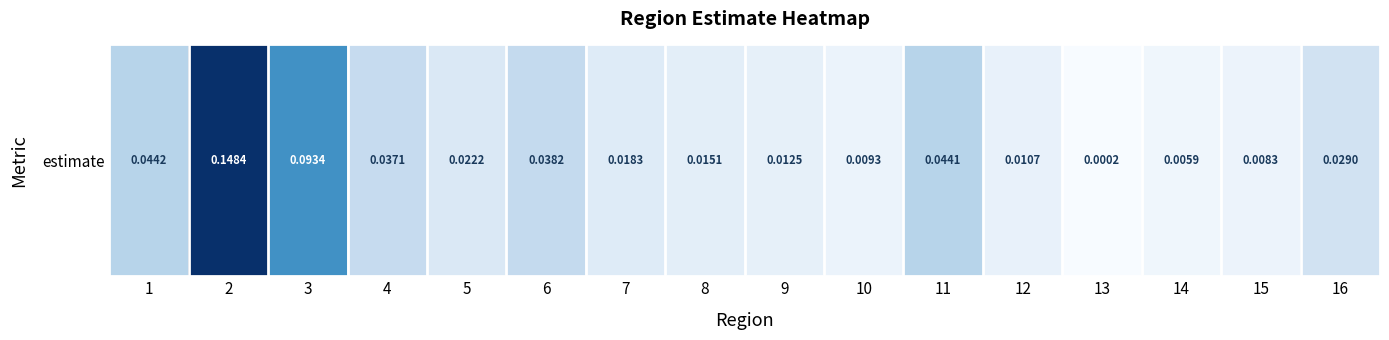

List the labels in order of value, smallest first.

13, 14, 15, 10, 12, 9, 8, 7, 5, 16, 4, 6, 11, 1, 3, 2